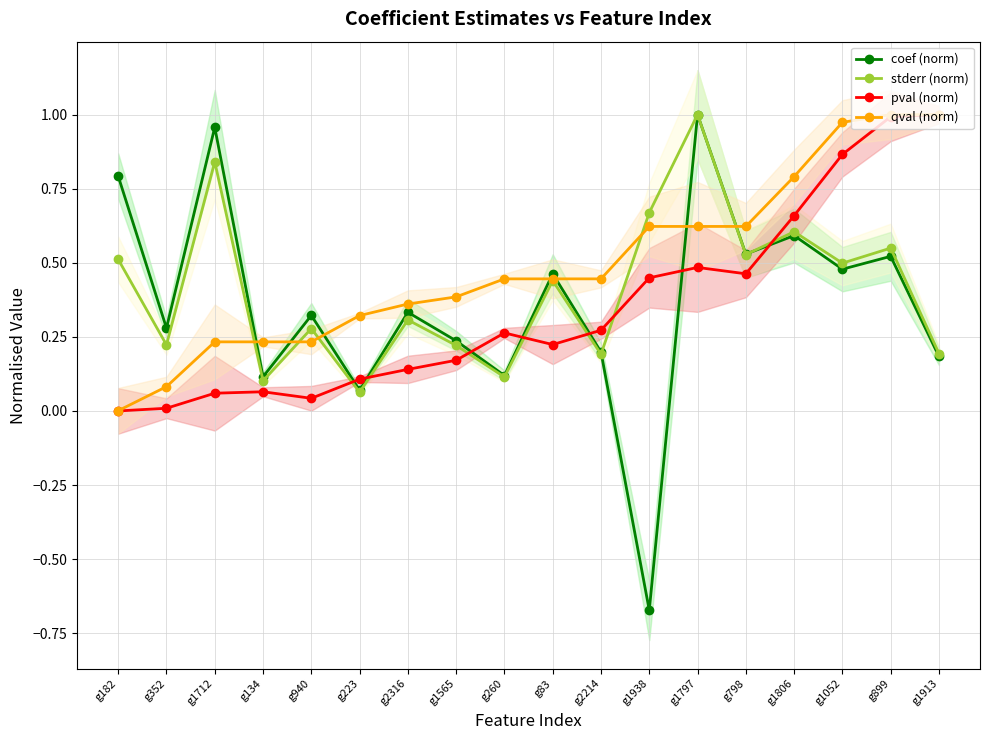

True or false: stderr (norm) has more than 0 points higher than both neighbors.

True